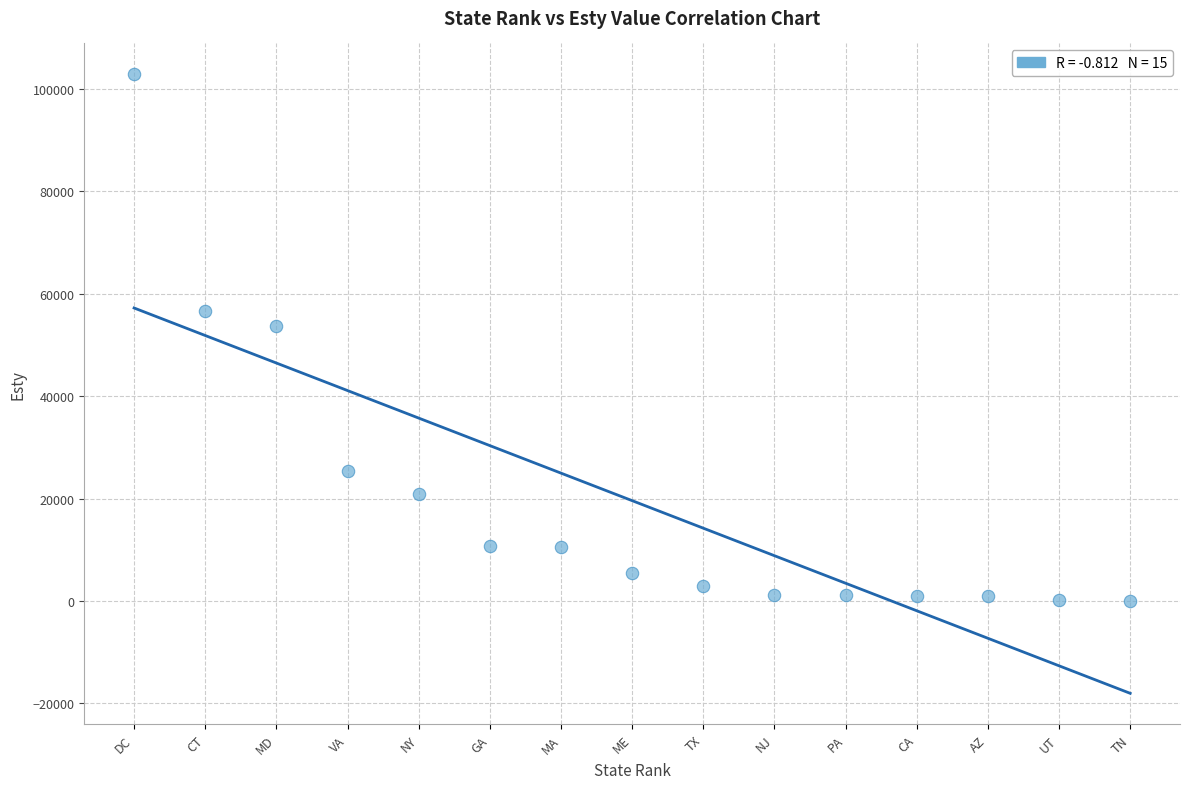

What is the range of X values (max minus min)?

14